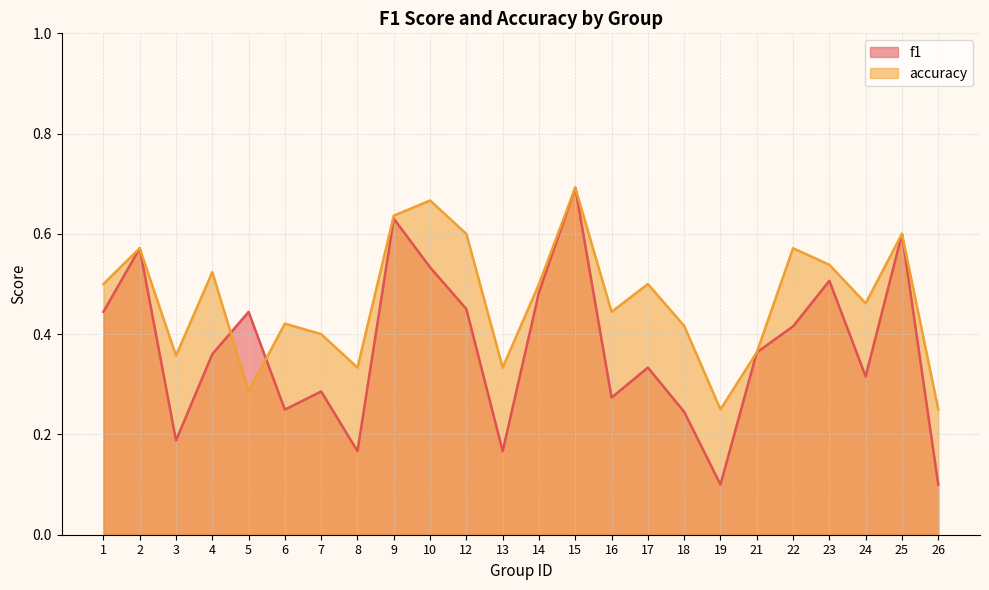

The value of accuracy at 17 is 0.3. True or false?

False